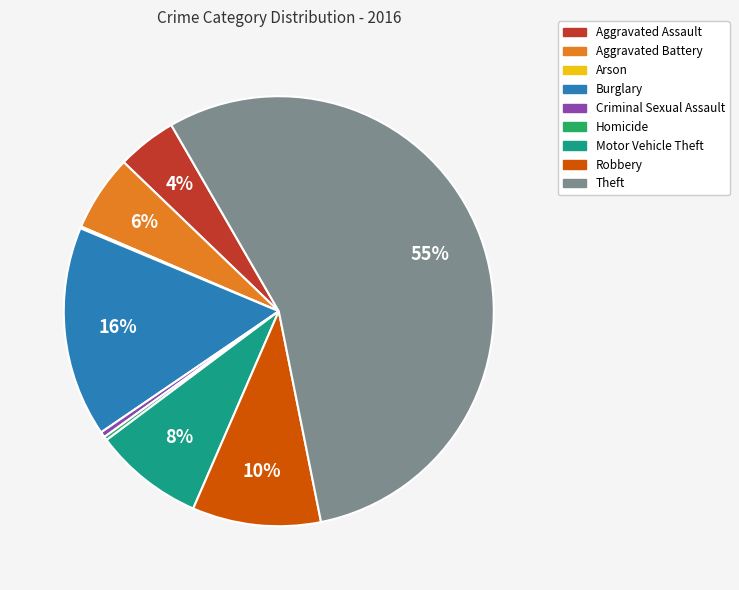

To the nearest percent, what portion does Motor Vehicle Theft represent?

8%